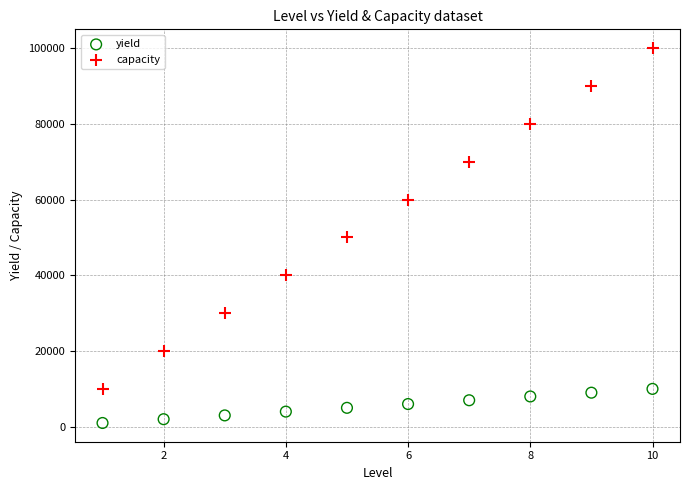

Which series has the largest Y range (max minus min)?

capacity